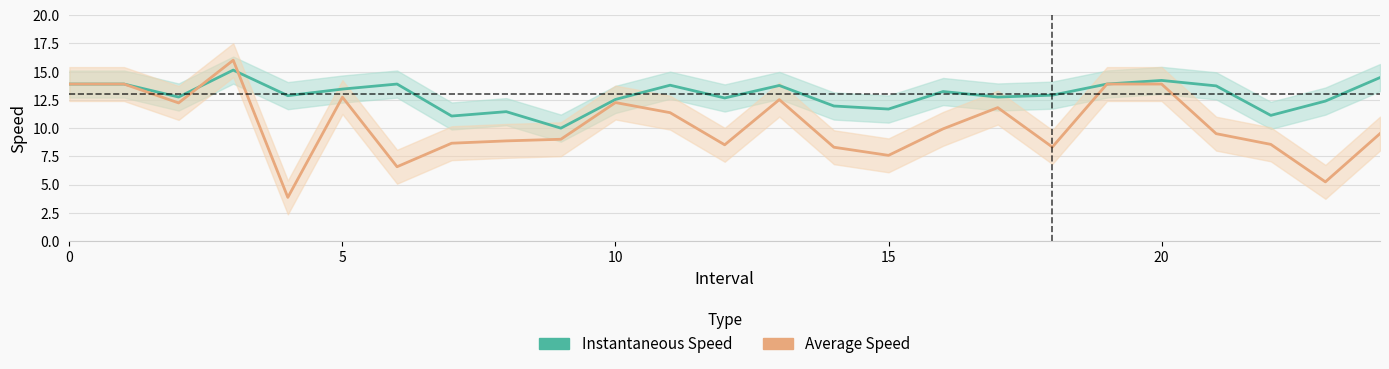

At how many categories does at least one series exceed 6?

25